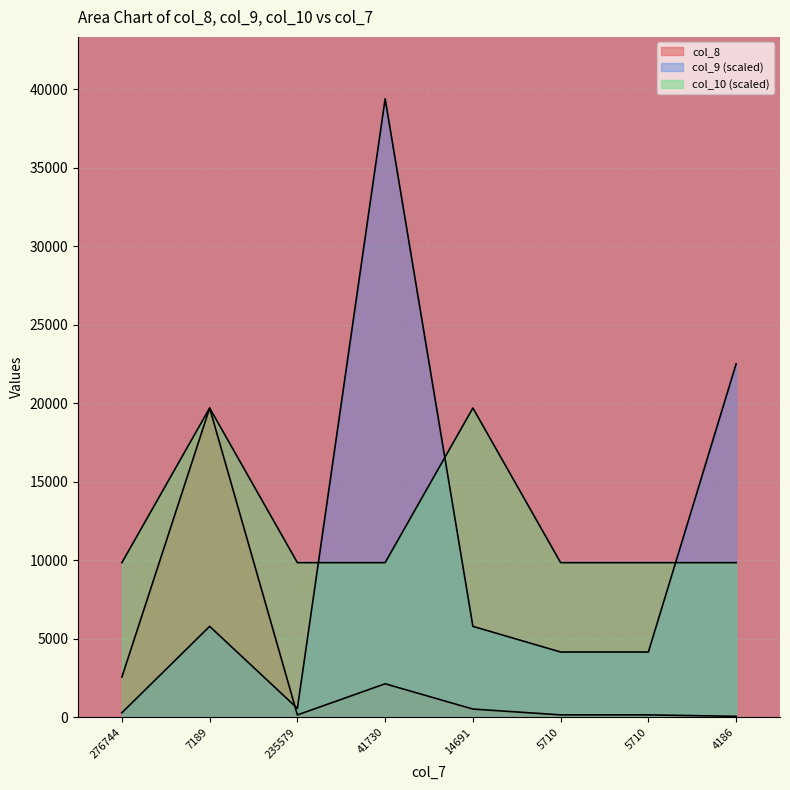

How many lines are shown in the chart?

3